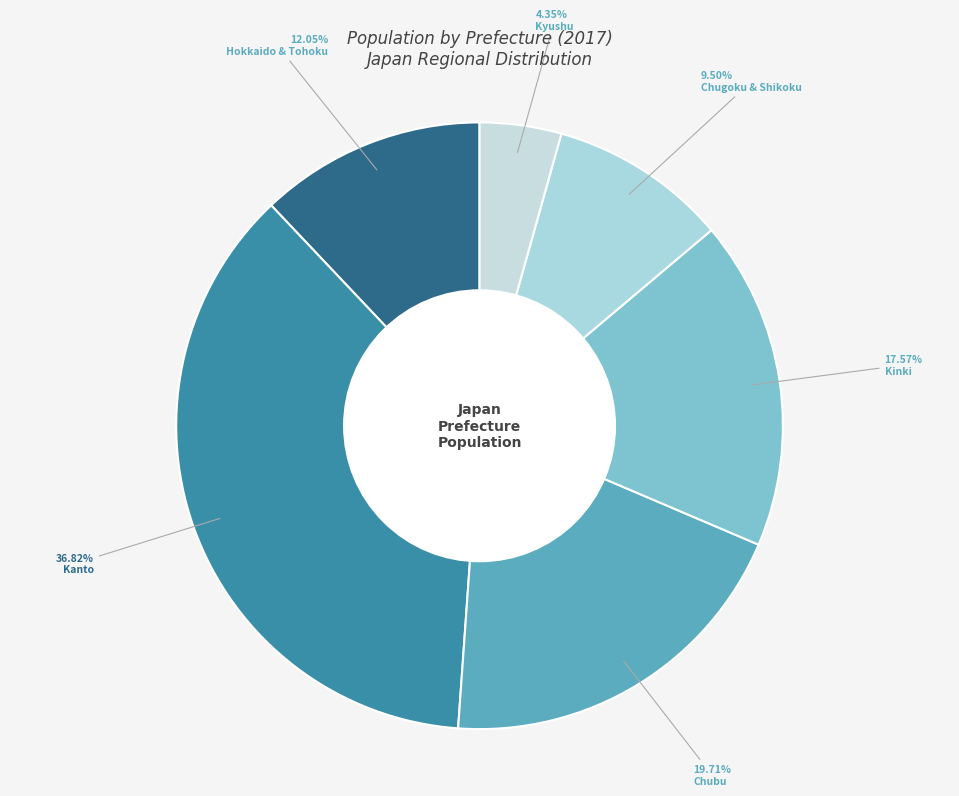

Which slice is the largest?

Kanto